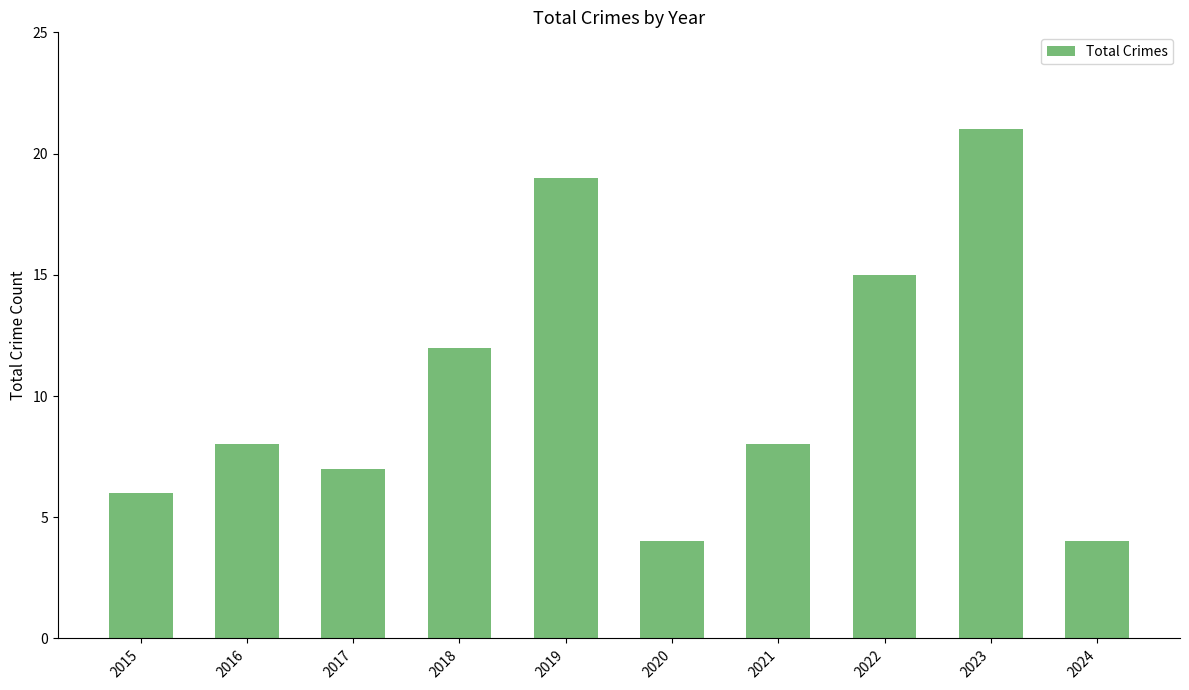

What is the average value?

10